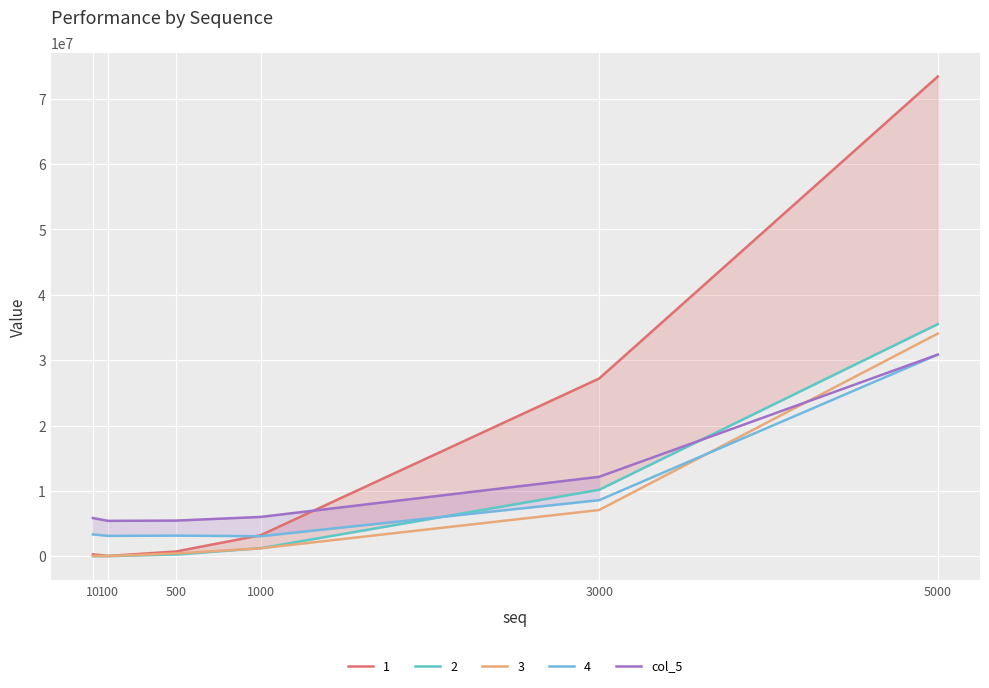

True or false: 3 and 4 intersect in this chart.

True